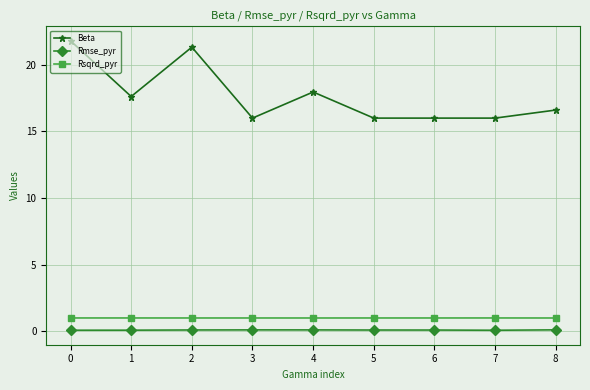

Which series has the largest range (max minus min)?

Beta